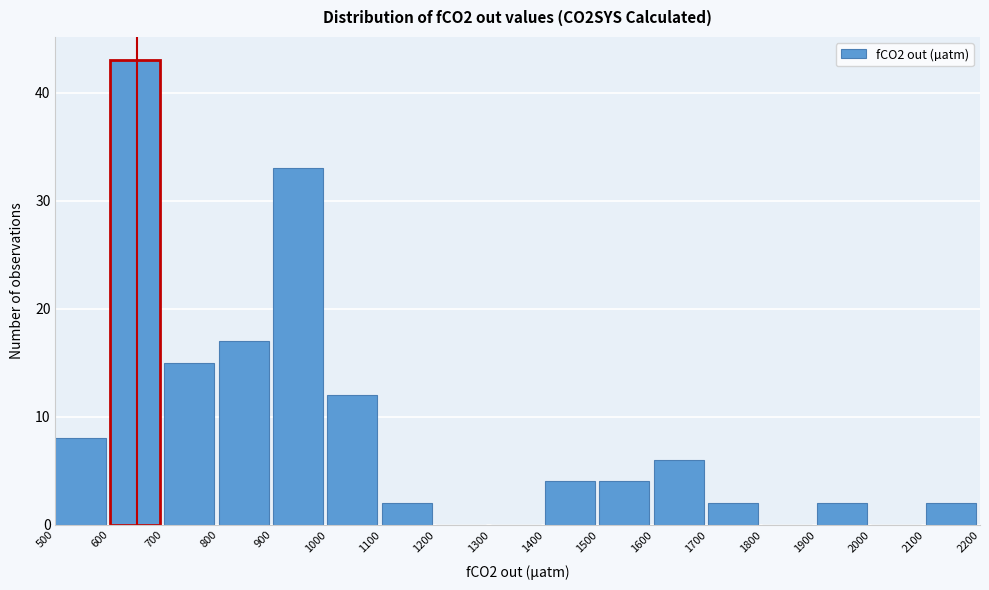

What is the height of the bar covering 800 to 900 on the x-axis? The values are not printed on the chart, so give them approximately, as read against the axis.

17